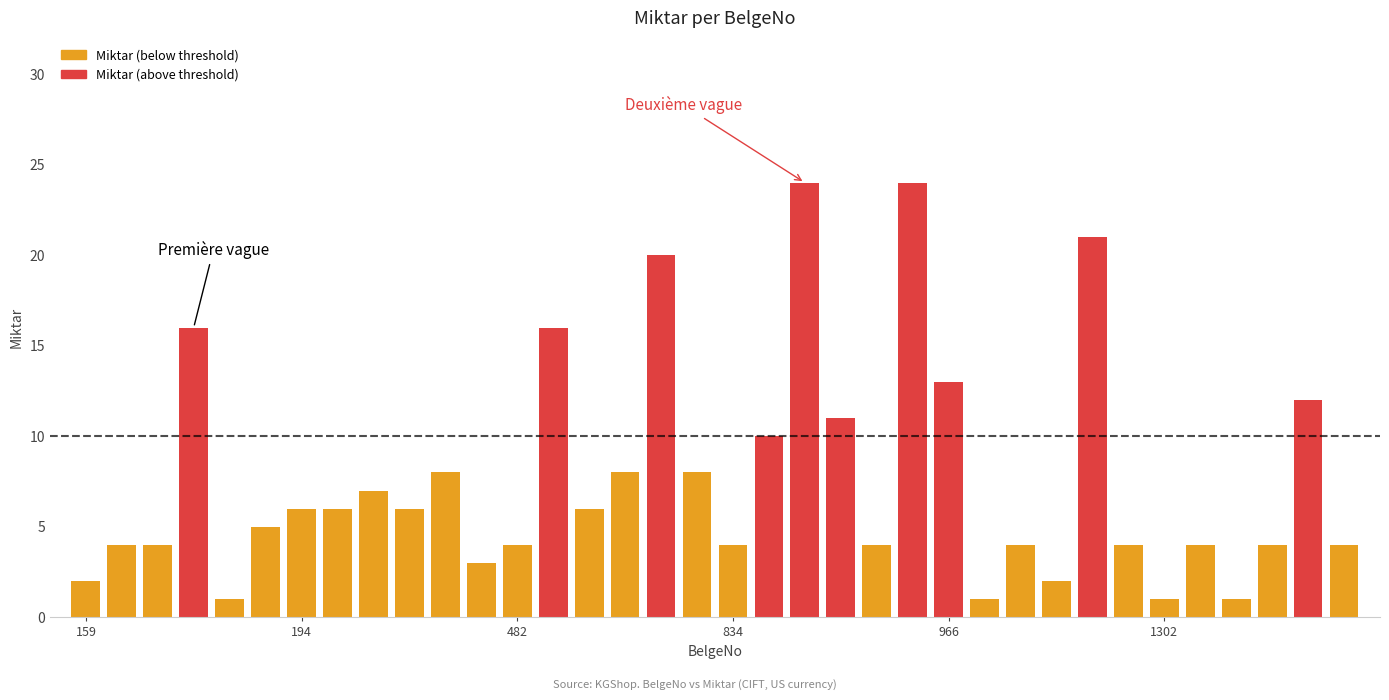

What is the value of the 31st bar from the left?

1